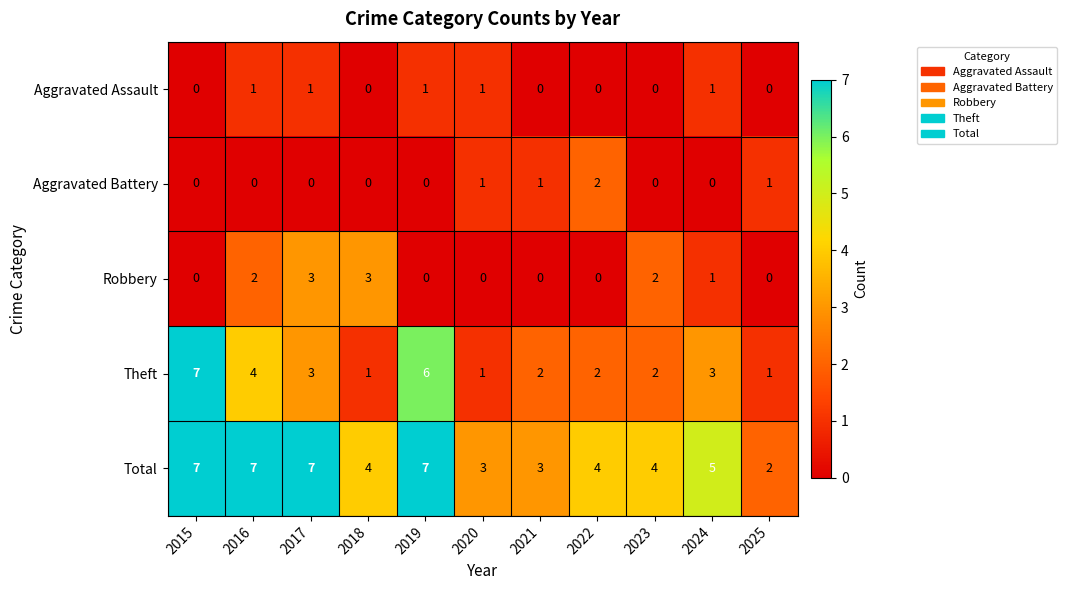

The value of Aggravated Battery at 2025 is 1. True or false?

True